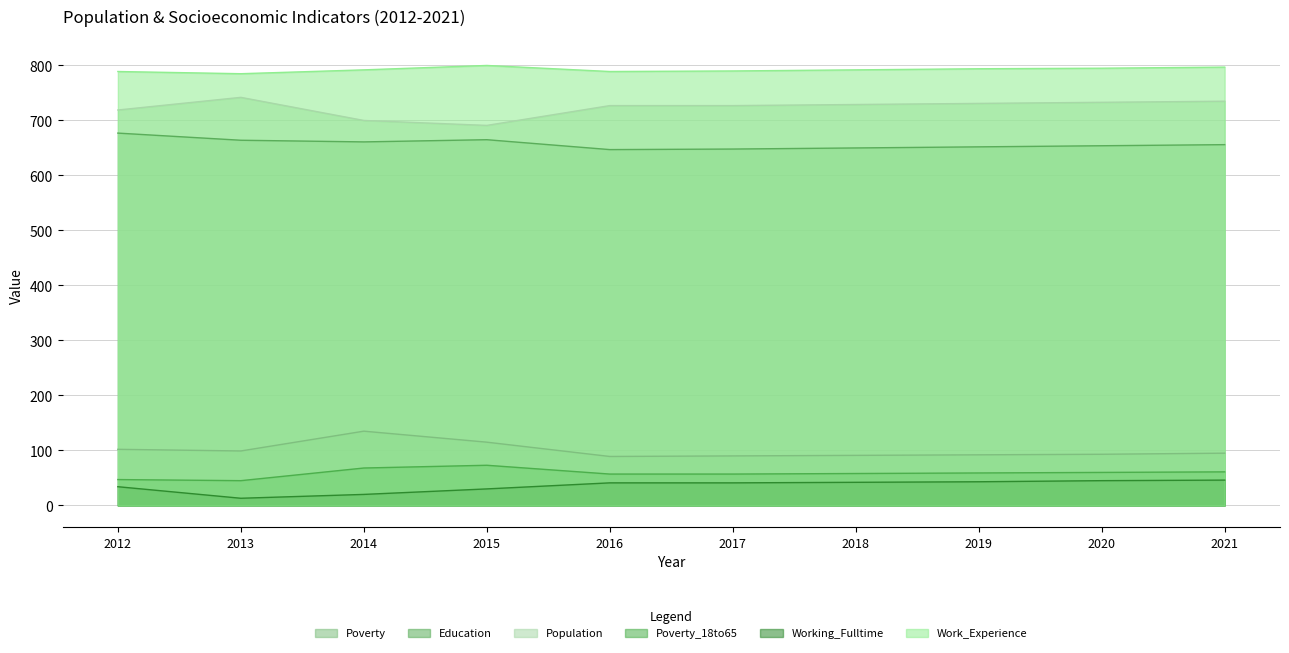

What is the sum of the Education values at 2017 and 2016?

1295